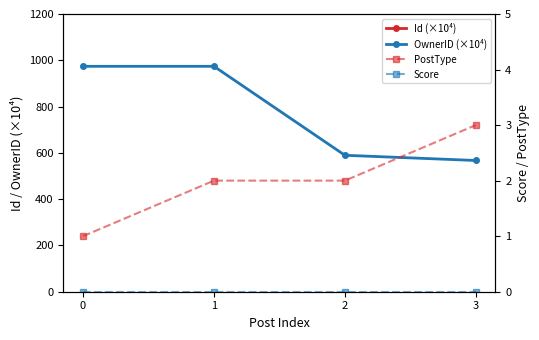

How many data points in OwnerID (×10⁴) are less than 973?

2